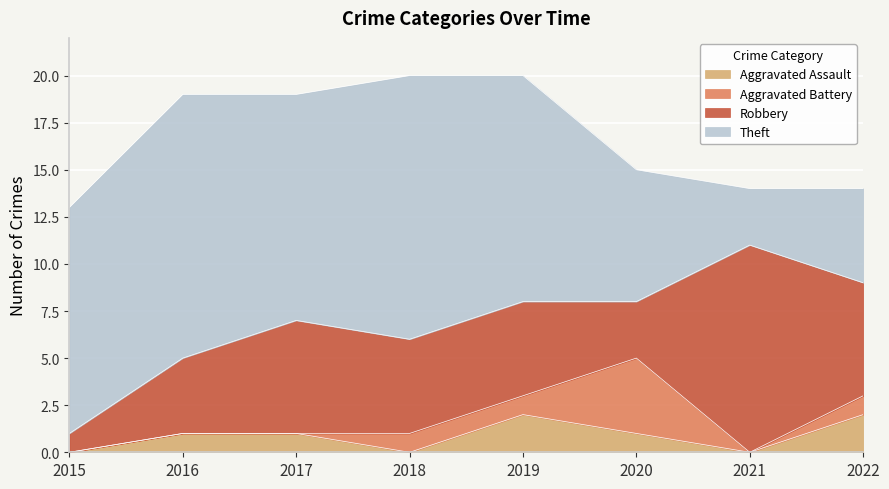

Which category has the highest value in the Robbery series?

2021